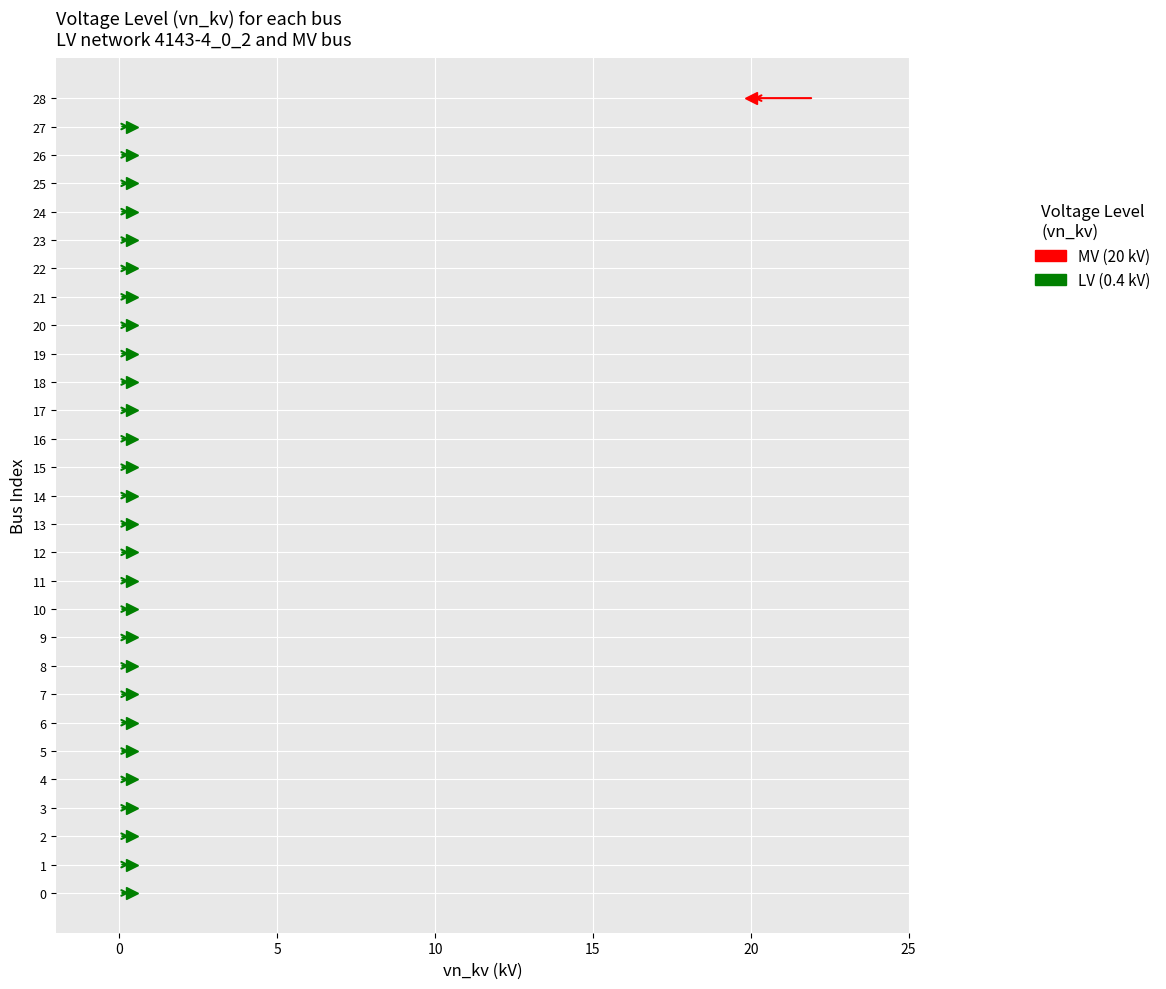

Reading left to right, transcribe all the data shown in this chart.

0.4	0.4	0.4	0.4	0.4	0.4	0.4	0.4	0.4	0.4	0.4	0.4	0.4	0.4	0.4	0.4	0.4	0.4	0.4	0.4	0.4	0.4	0.4	0.4	0.4	0.4	0.4	0.4	20.0